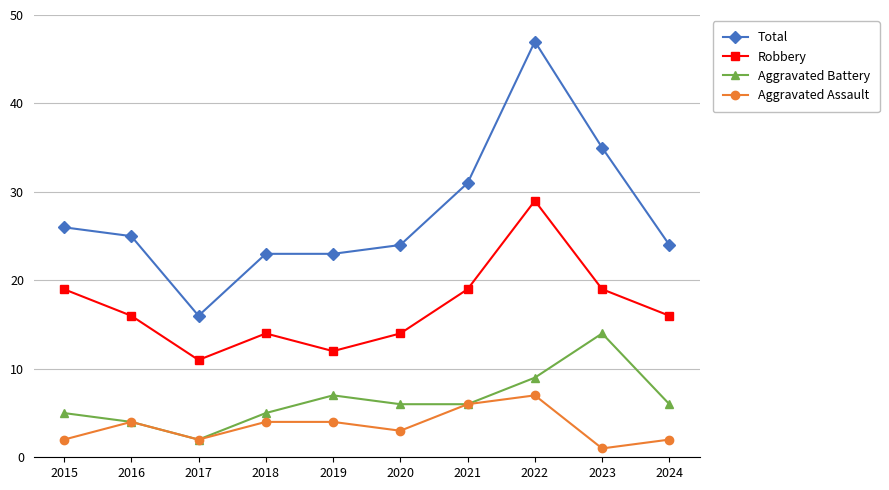

The Aggravated Battery series shows 9 at 2022. True or false?

True